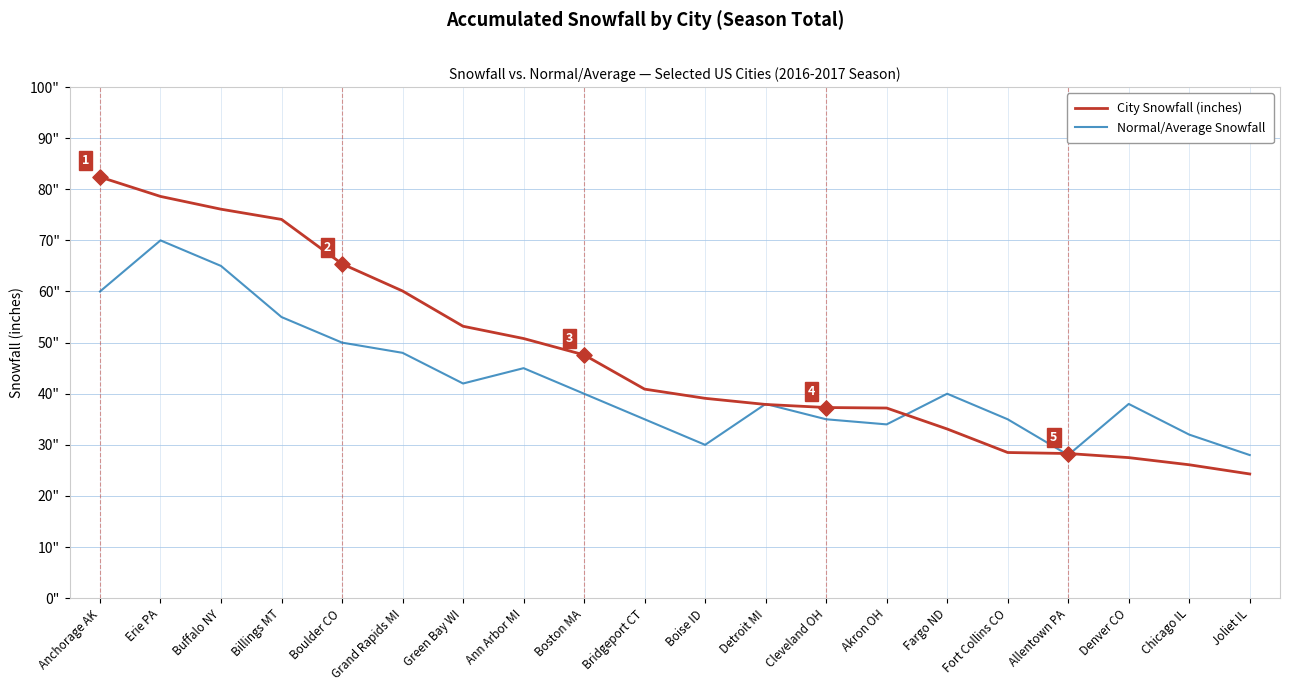

What are all the series names shown in the legend?

City Snowfall (inches), Normal/Average Snowfall